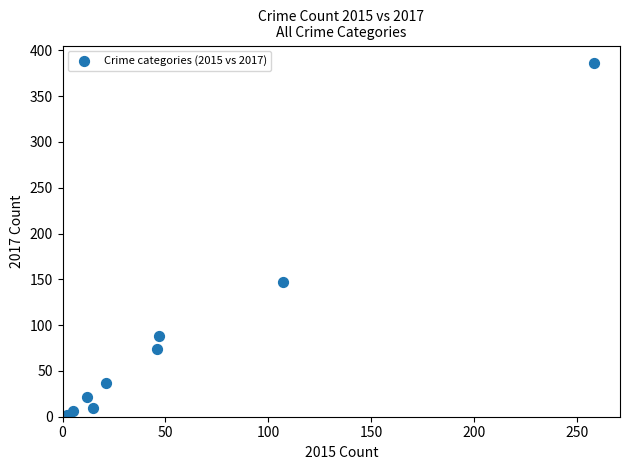

What Y value in the scatter plot is closest to 193?

147